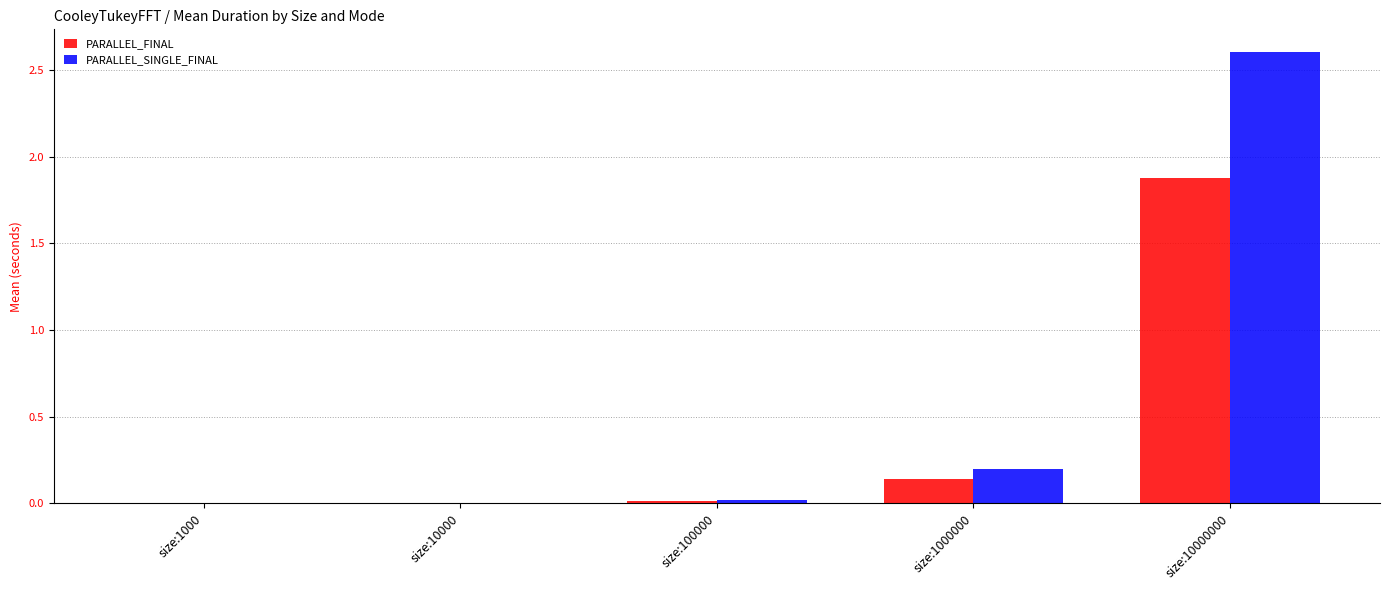

Which series changed the most between size:10000 and size:1000000?

PARALLEL_SINGLE_FINAL